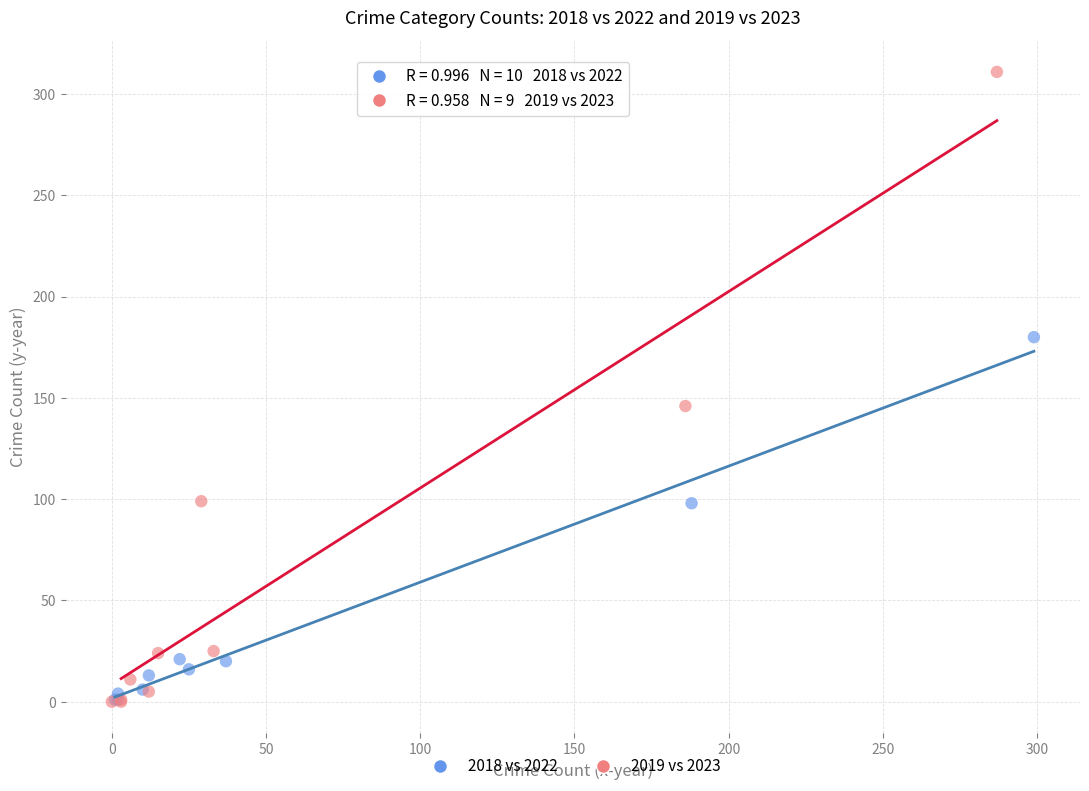

Which series has the widest spread of Y values?

2019 vs 2023